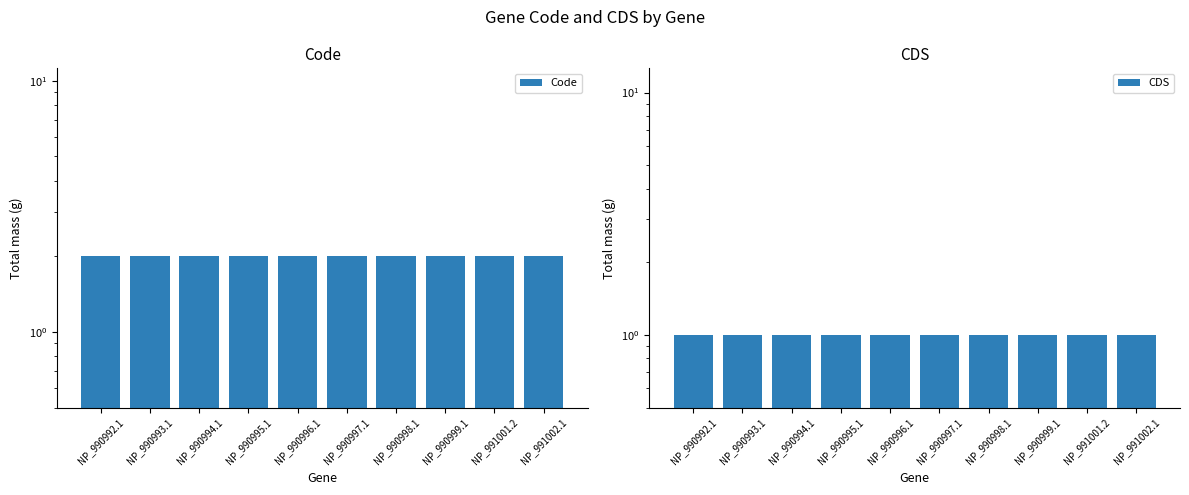

What are all the series names shown in the legend?

Code, CDS